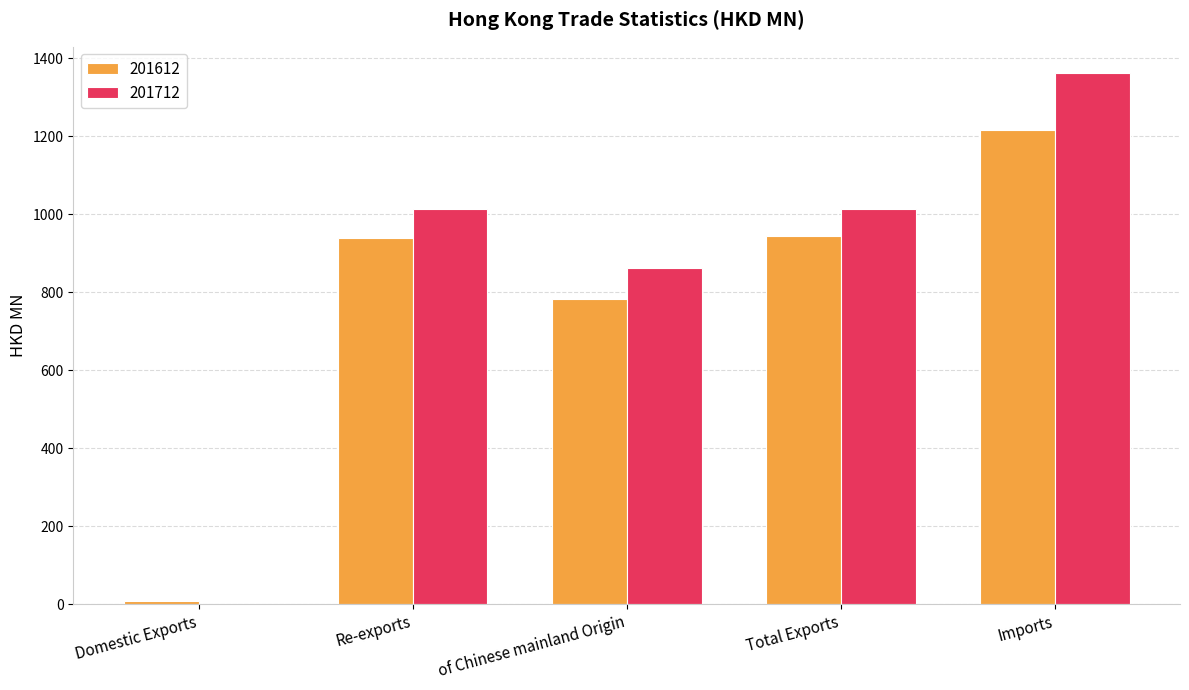

What is the sum of the 201612 values at Total Exports and of Chinese mainland Origin?

1726.9